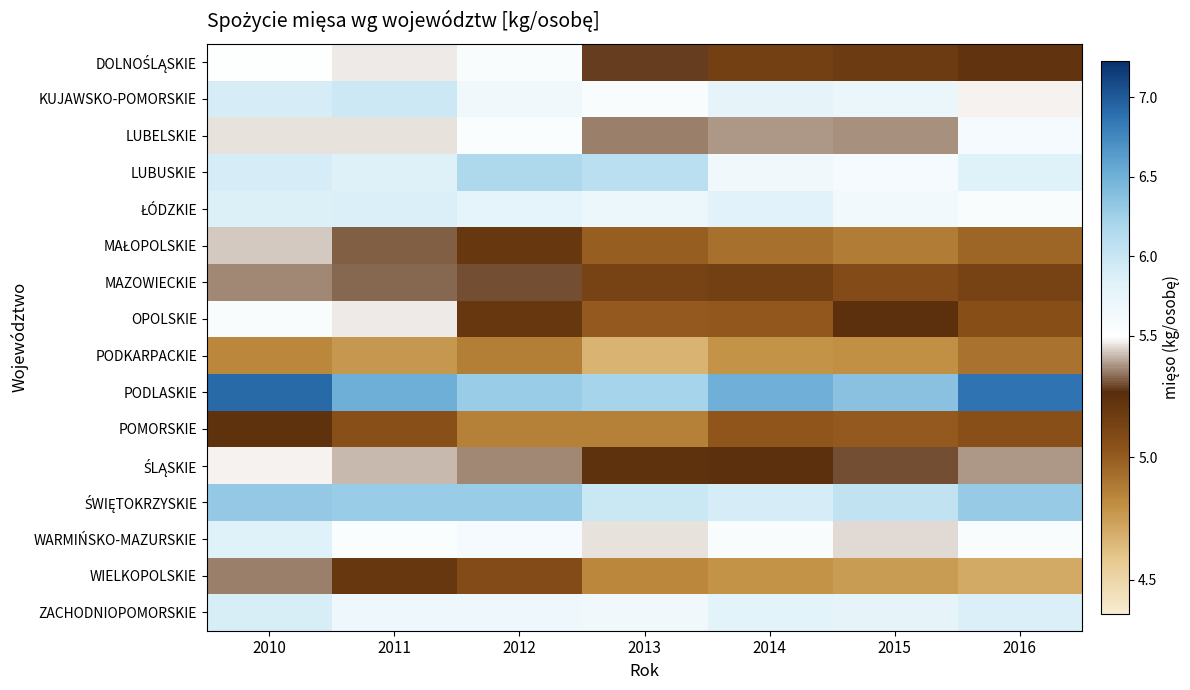

At which category is the sum across all series the highest?

2010